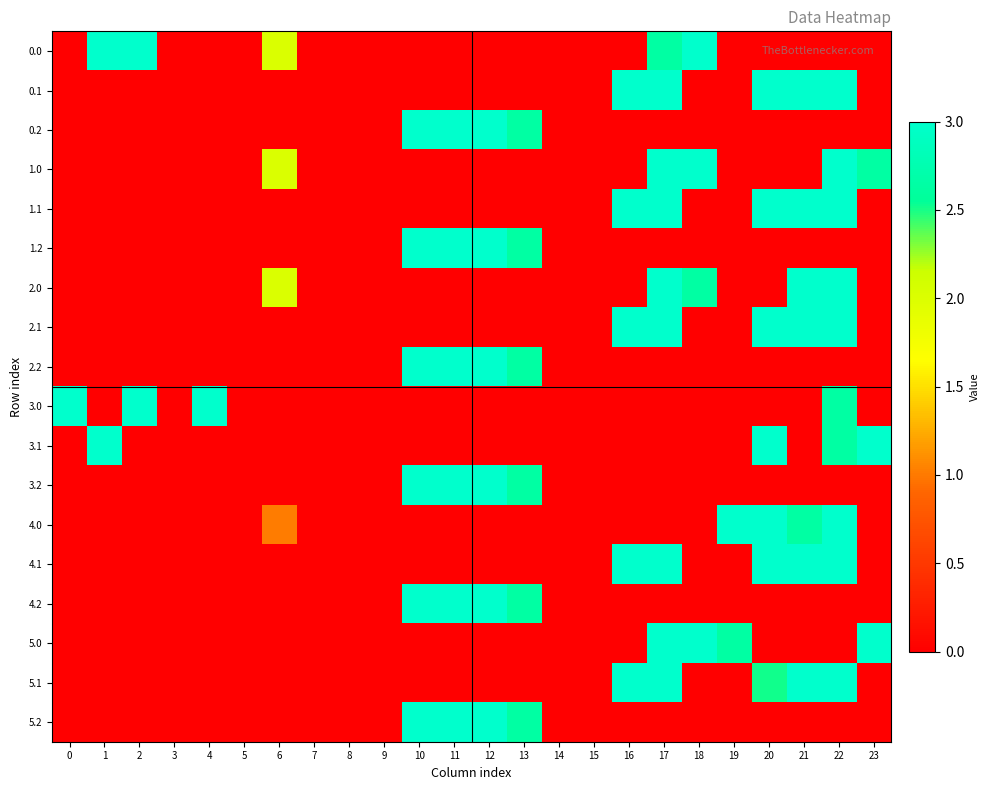

What is the difference between the highest and lowest values at 10?

3.0